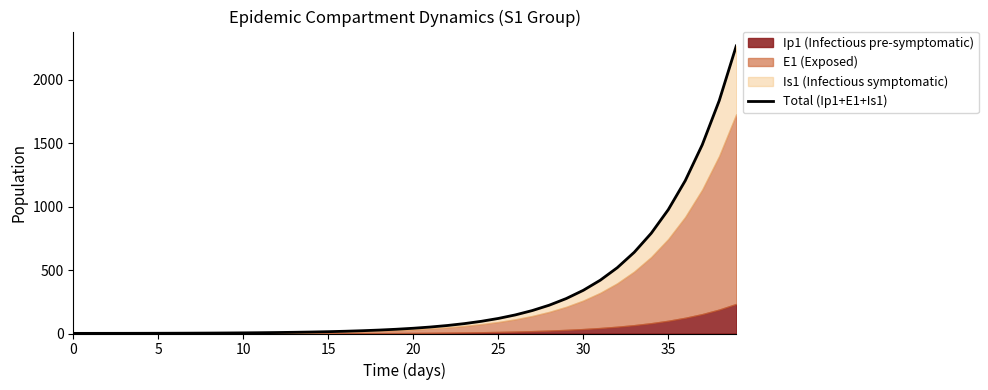

What is the difference between the maximum and minimum values?

2266.4